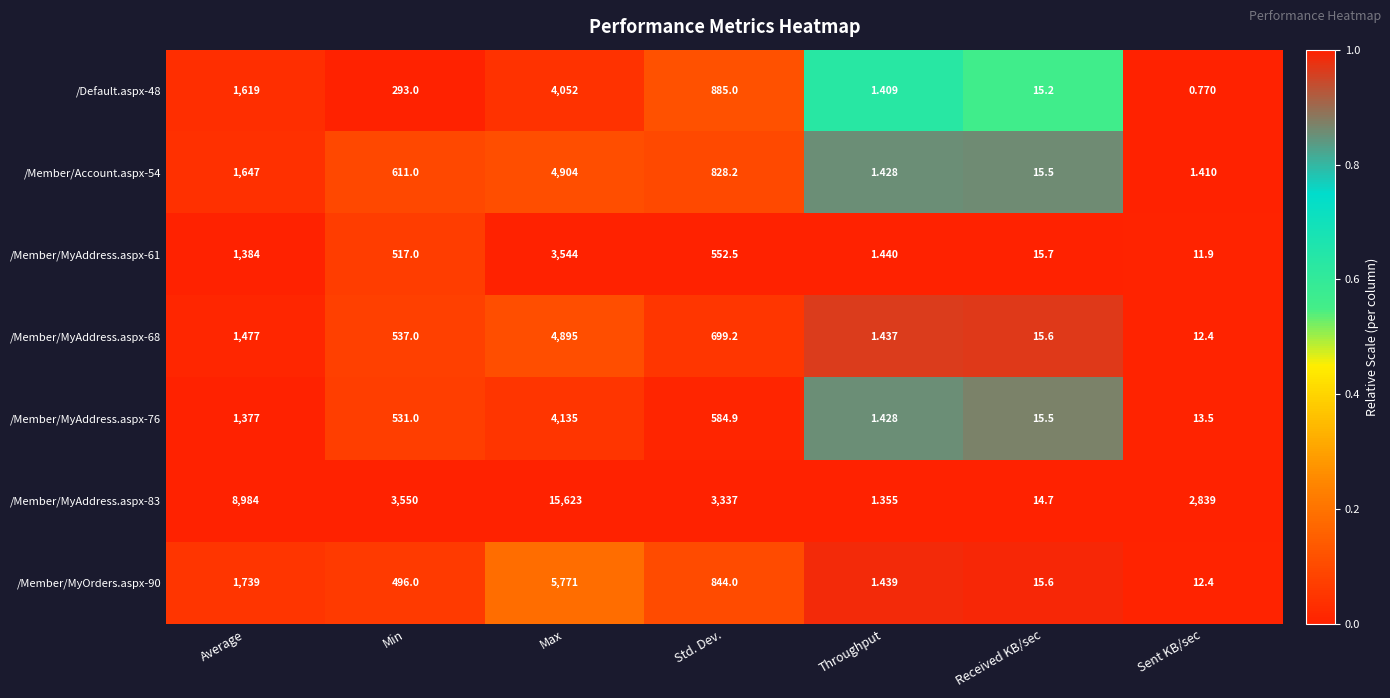

Where is /Member/MyAddress.aspx-61 nearest to the value 1772?

Average